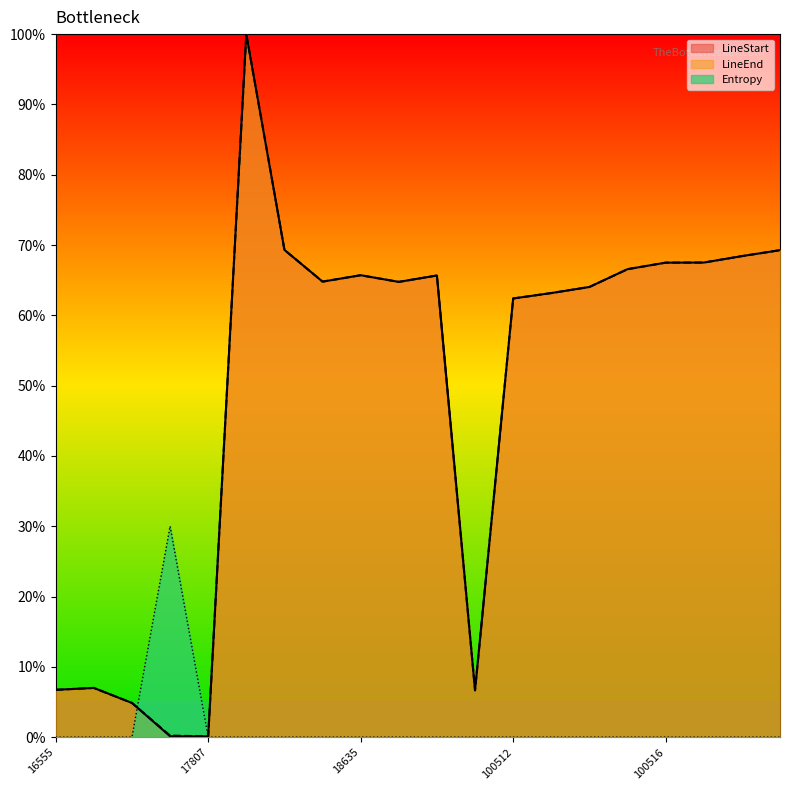

How many values in the Entropy series exceed 0?

1